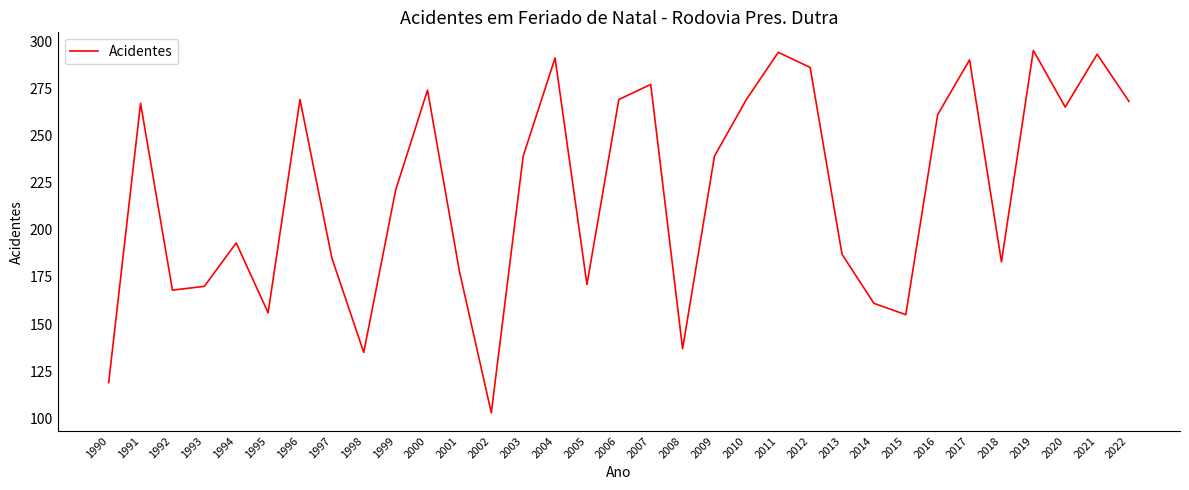

Is this an area chart (filled region under the line)?

No